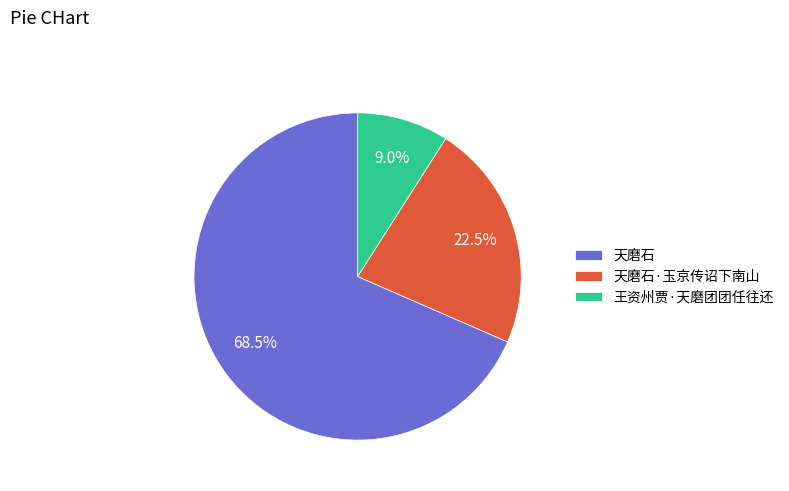

How many slices are in this pie chart?

3